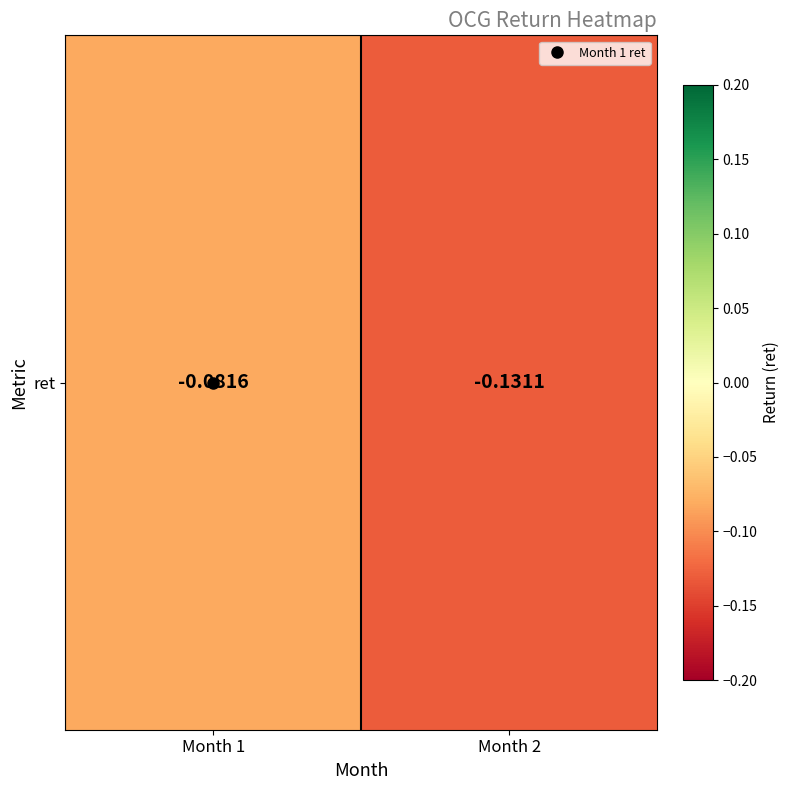

At which category does the chart reach its peak across all series?

Month 1